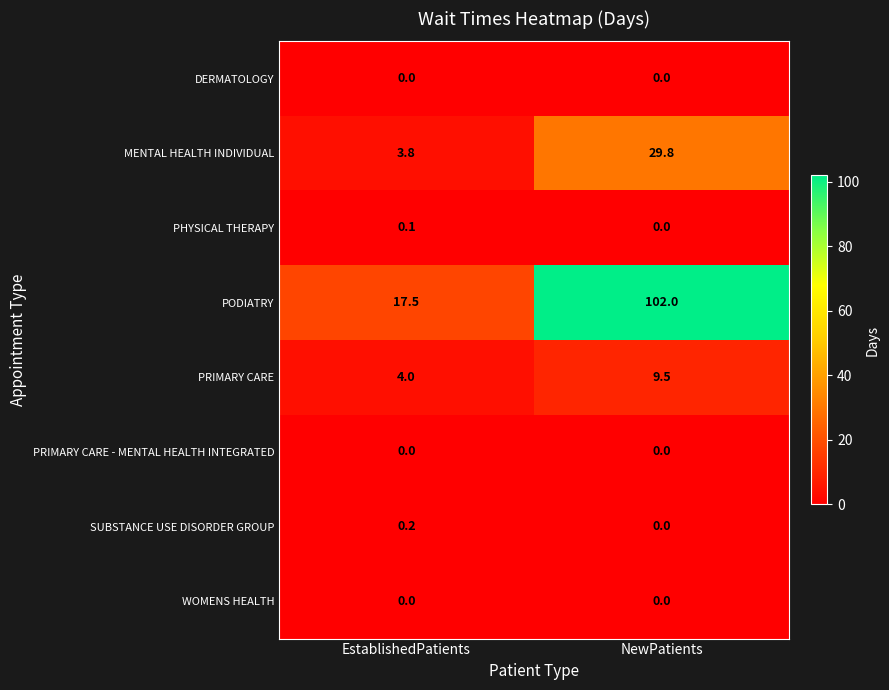

What is the greatest value displayed?

102.0